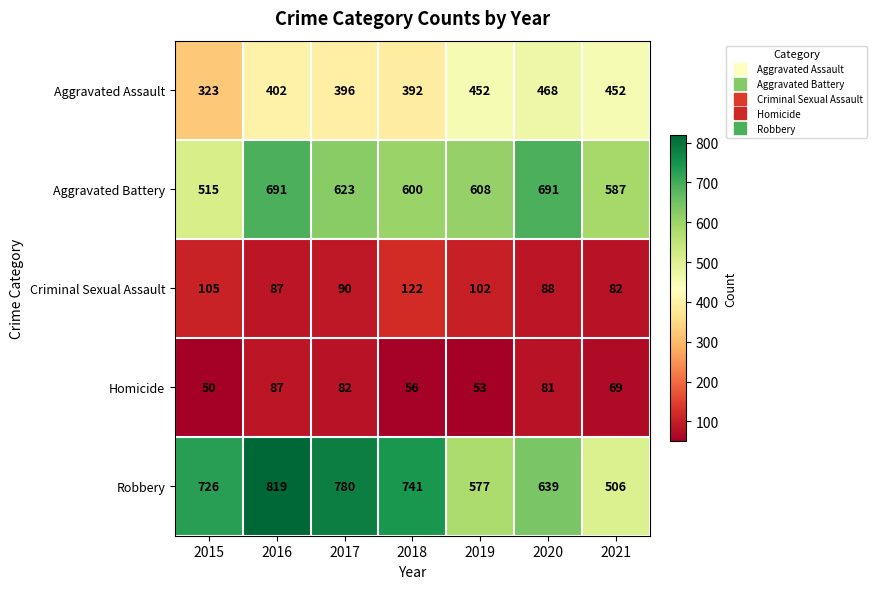

True or false: Aggravated Assault has a value of 402 at 2016.

True